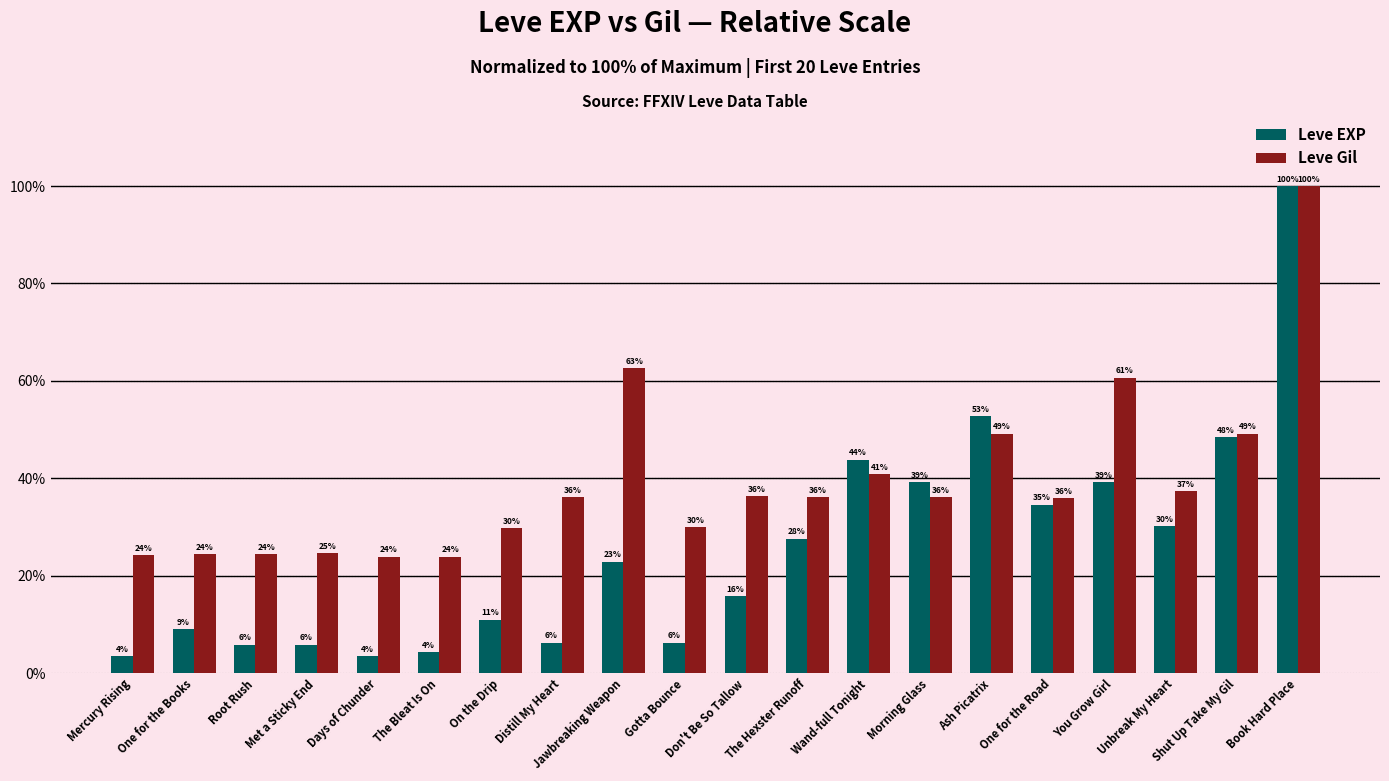

How many values in the Leve Gil series exceed 36?

11